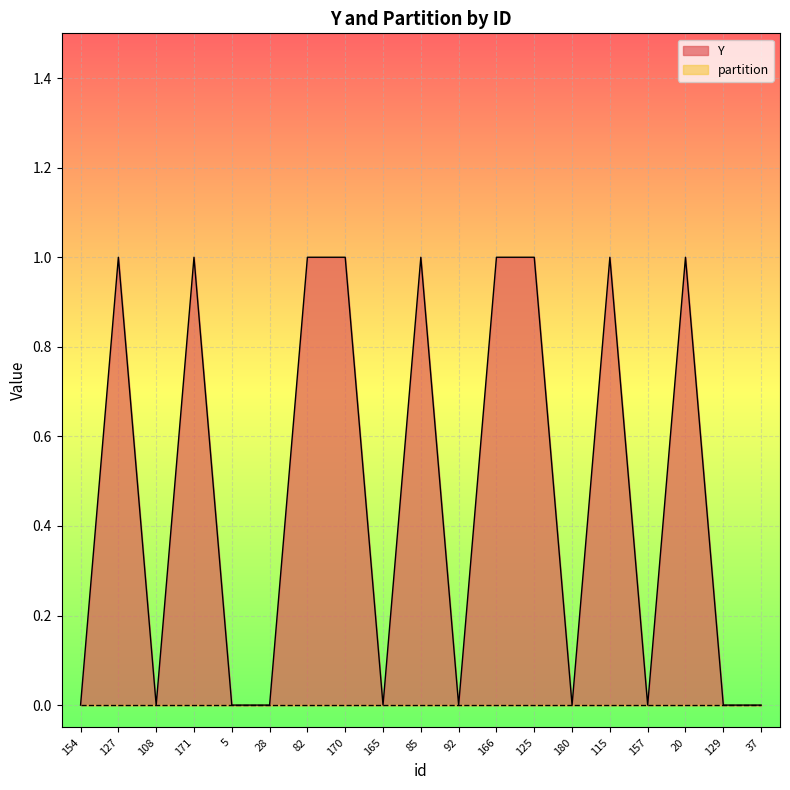

How many values exceed 0?

9